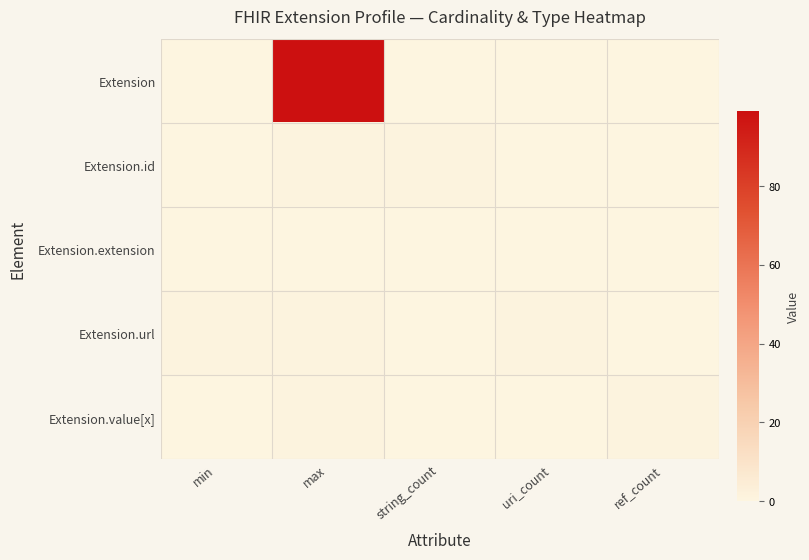

At which category does the chart reach its minimum across all series?

min